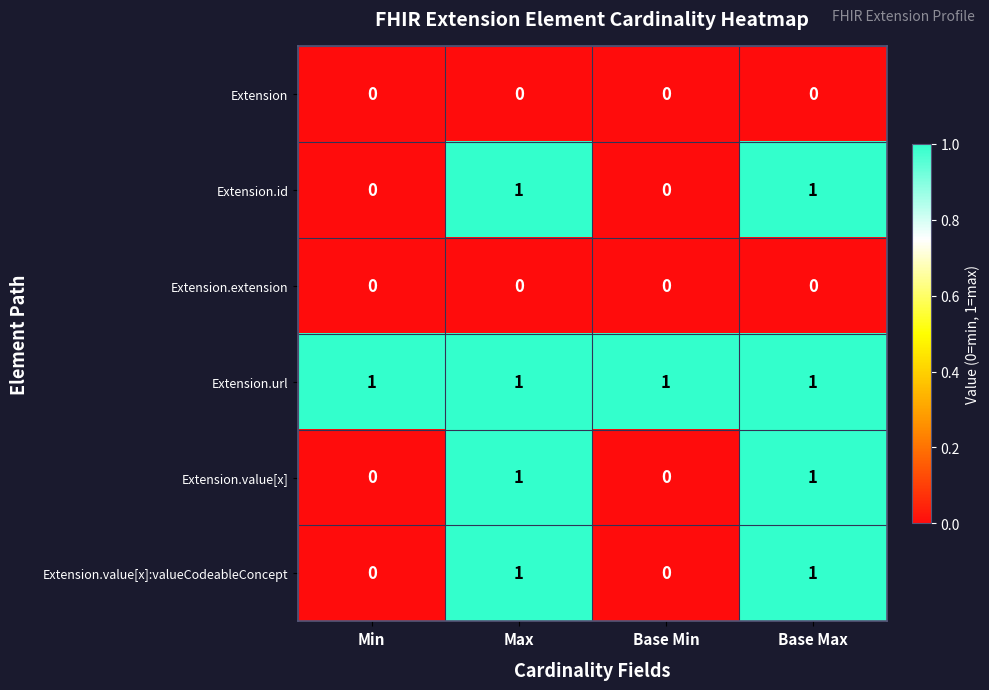

The Extension.value[x] series shows 0 at Min. True or false?

True